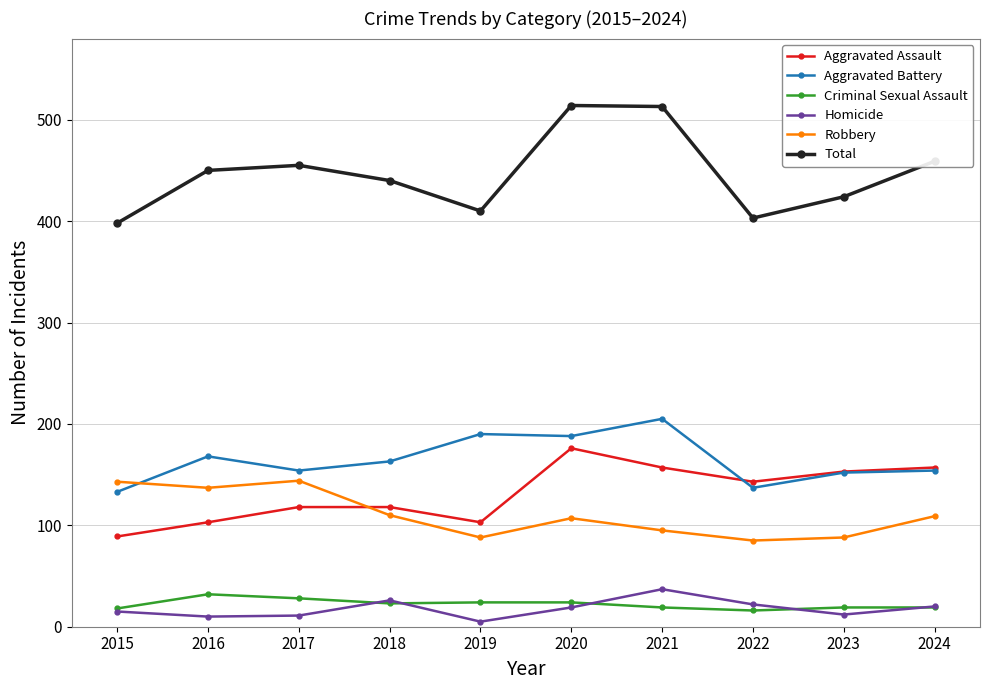

What is the value of the Homicide point at the 6th from the left?

19